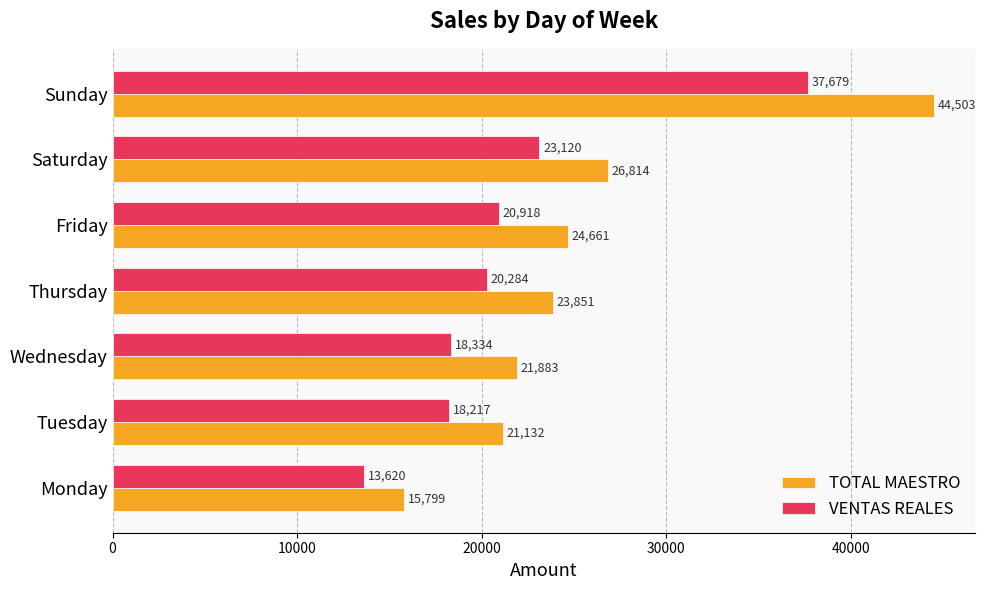

At how many categories does at least one series exceed 42512?

1